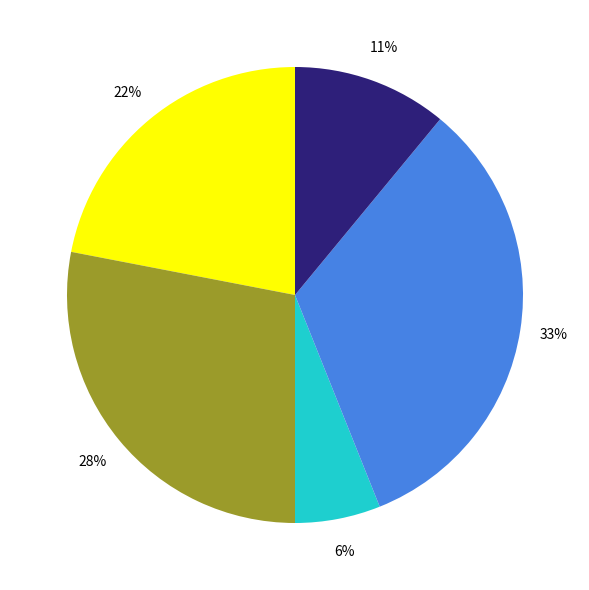

To the nearest percent, what is the average slice percentage?

20%